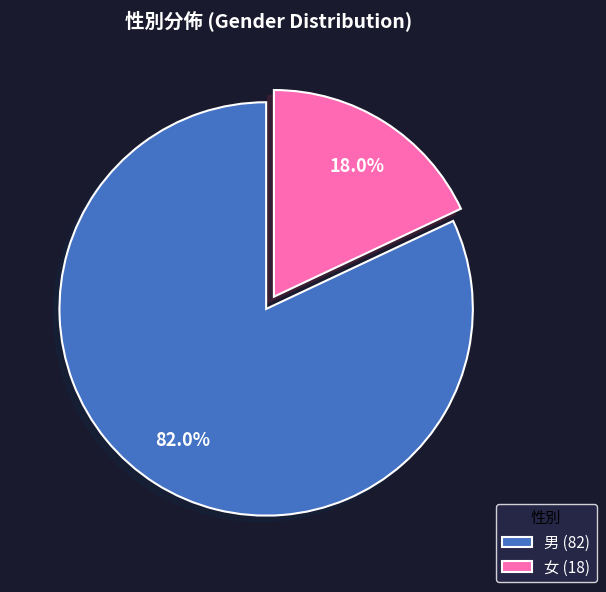

What percentage is the 女 slice, to the nearest percent?

18%